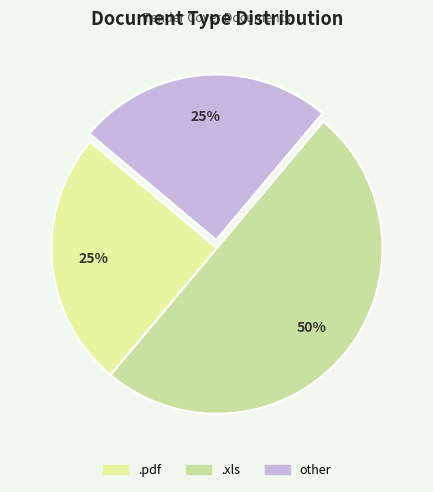

Does any single category account for the majority?

No